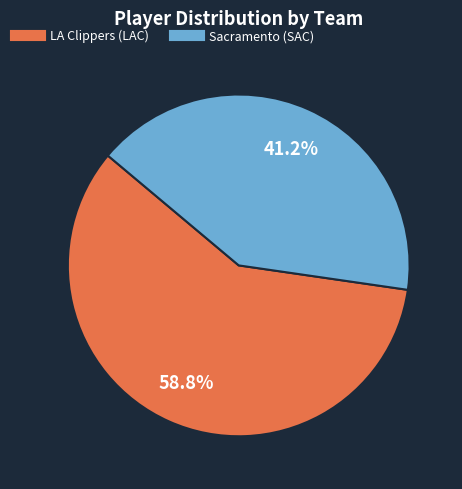

Is there a majority slice in this chart?

Yes